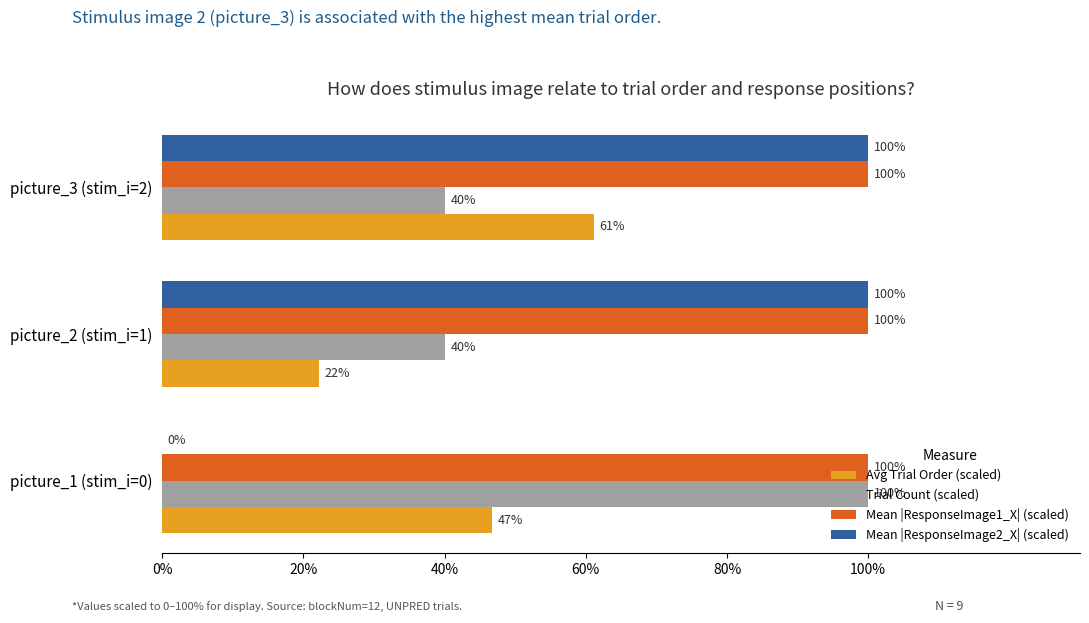

Which series has the widest spread of values?

Mean |ResponseImage2_X| (scaled)